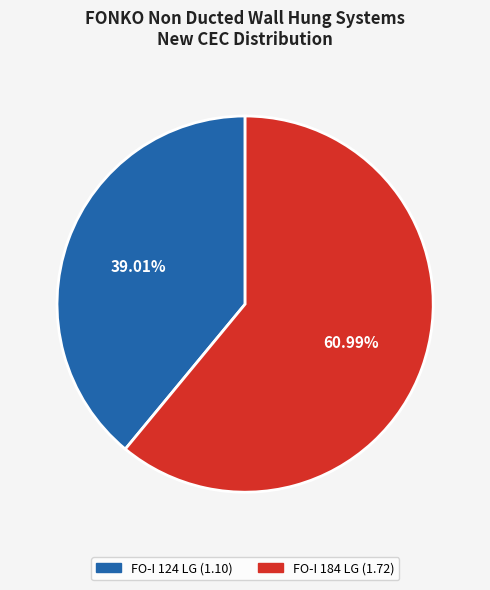

To the nearest percent, what percentage of the pie is FO-I 124 LG?

39%